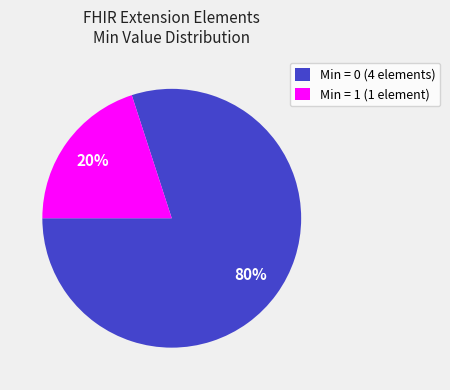

Is it true that Min = 1 (1 element) is 20% of the pie?

True